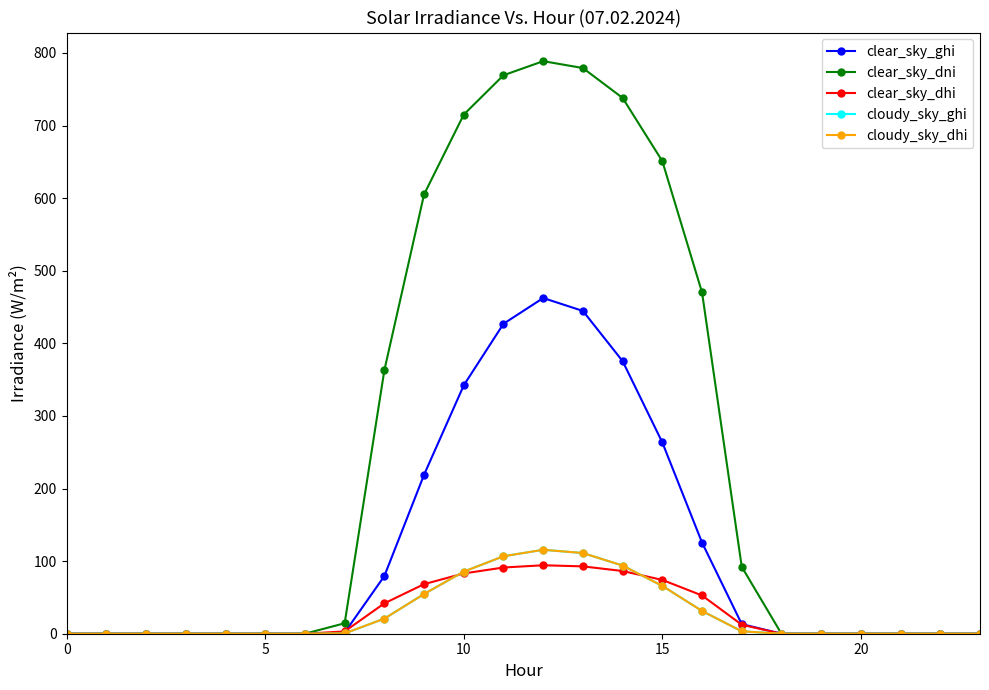

Does the chart have visible grid lines?

No